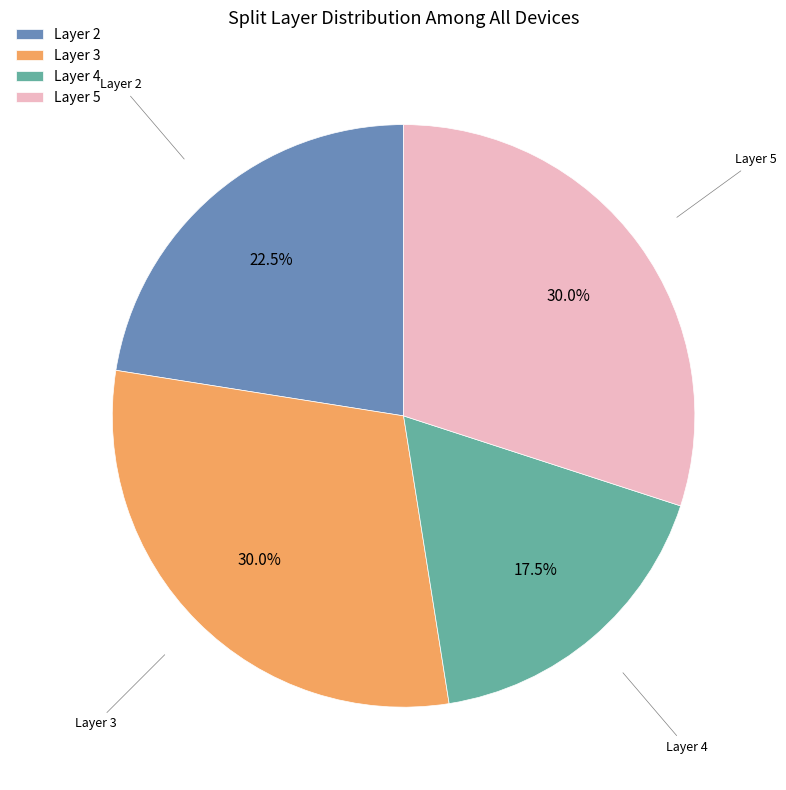

Count the number of slices in the pie.

4